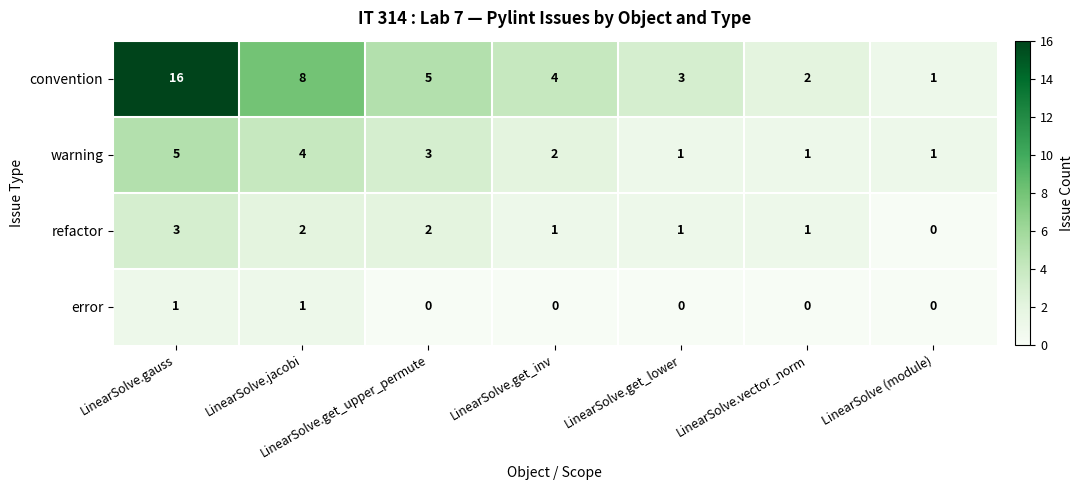

The value of convention at LinearSolve.get_lower is 3. True or false?

True